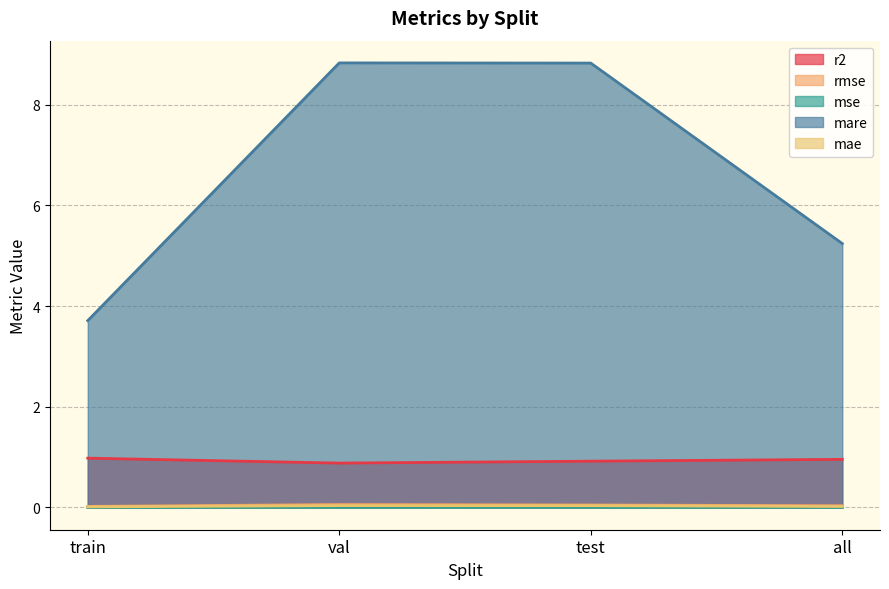

What is the difference between the r2 values at train and test?

0.1